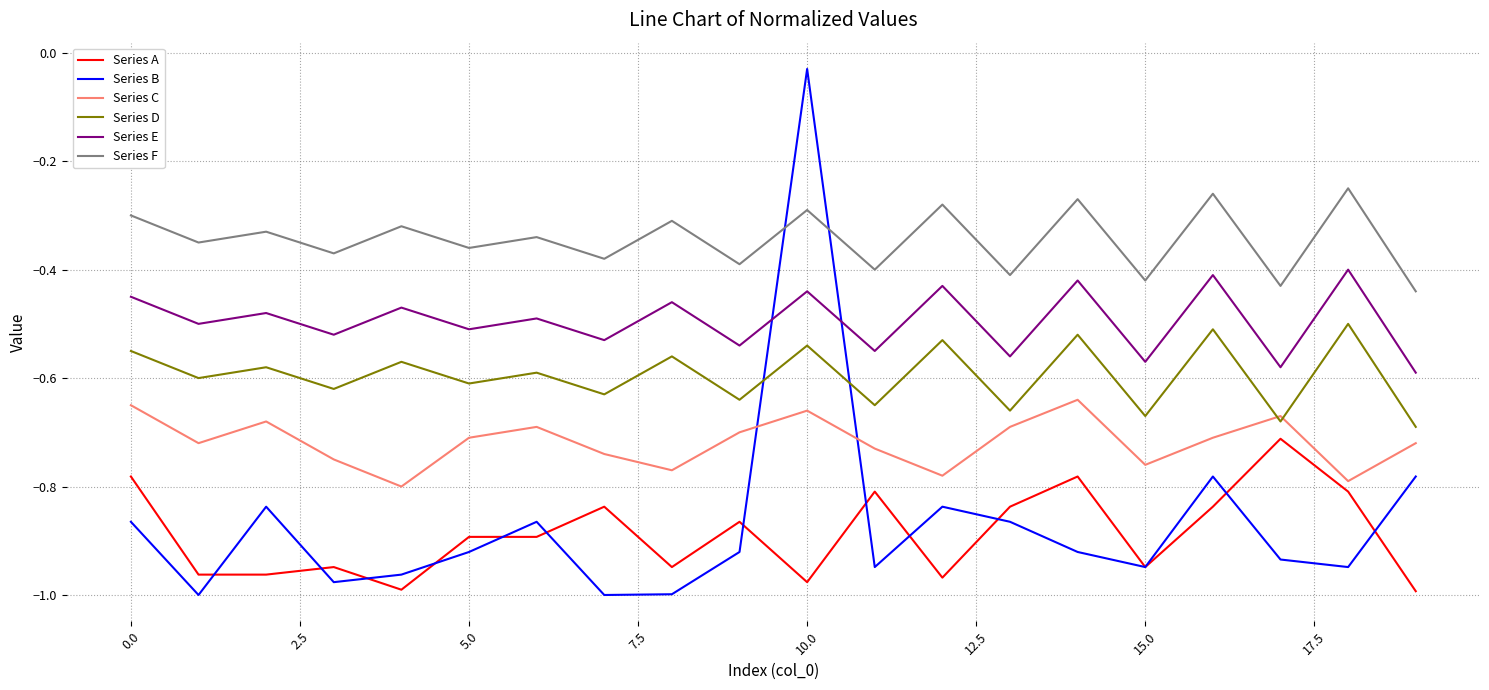

True or false: Series E and Series F intersect in this chart.

False